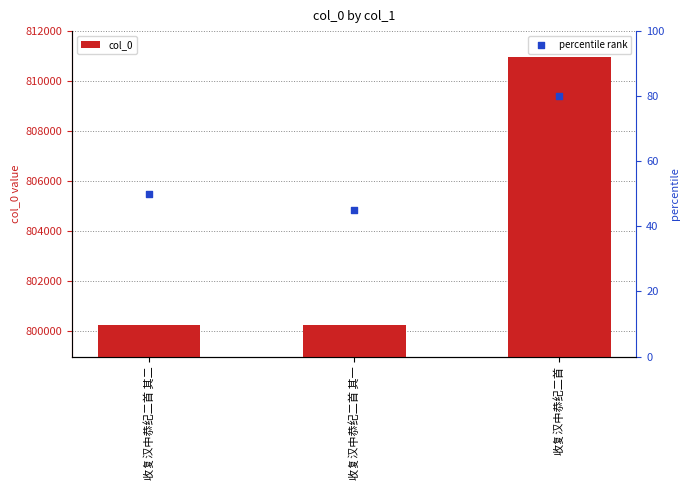

At which category is the sum across all series the highest?

收复汉中恭纪二首